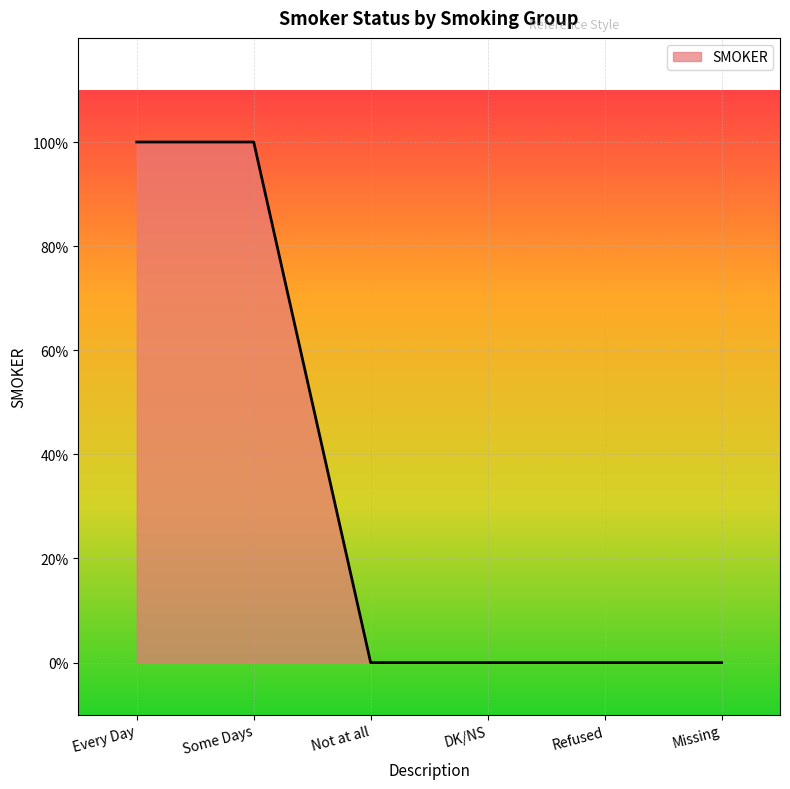

What is the difference between the maximum and minimum values?

1